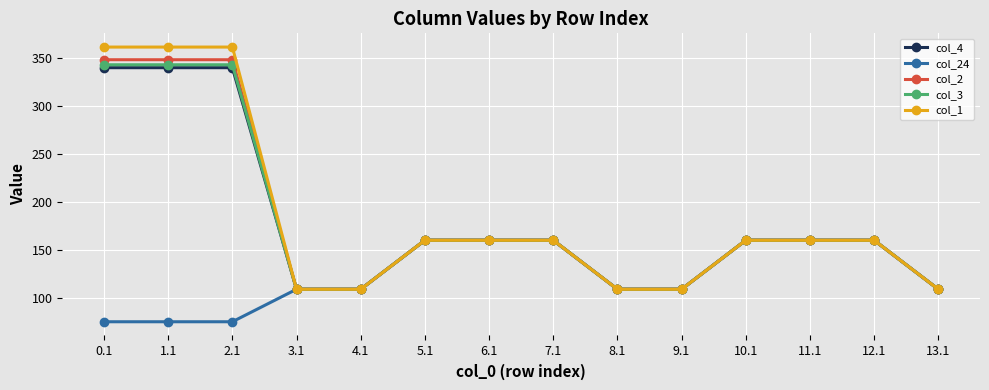

What is the total value across all series at 10.1?

800.0